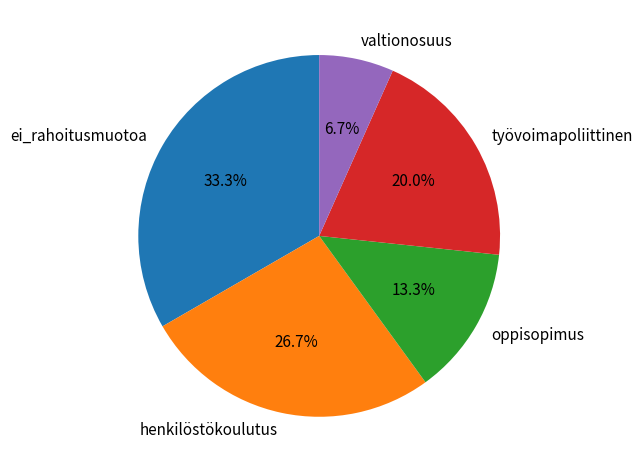

Which slice is the smallest?

valtionosuus